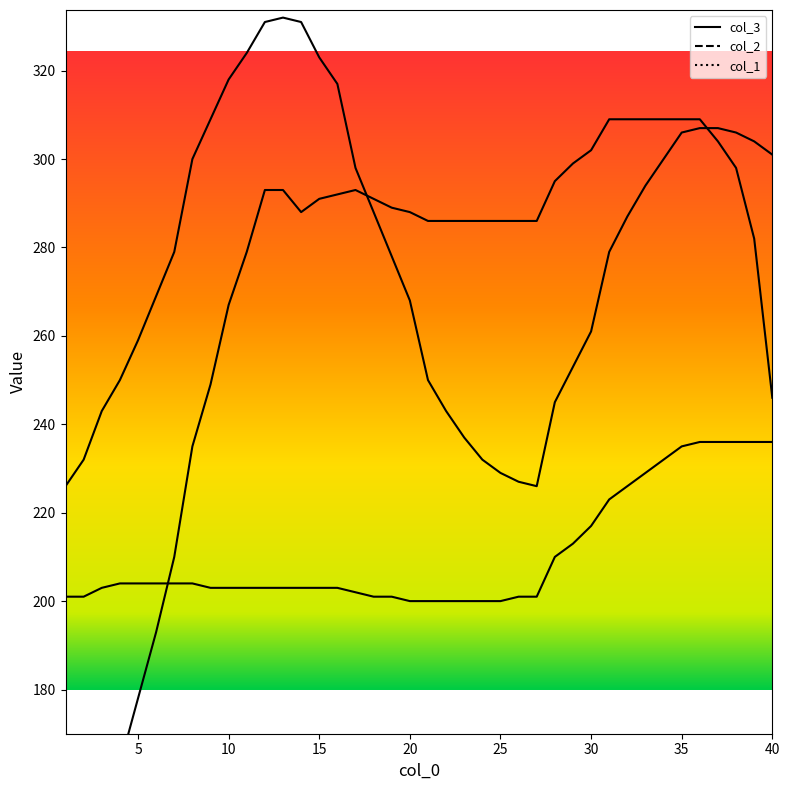

Which series has the largest range (max minus min)?

col_3 line